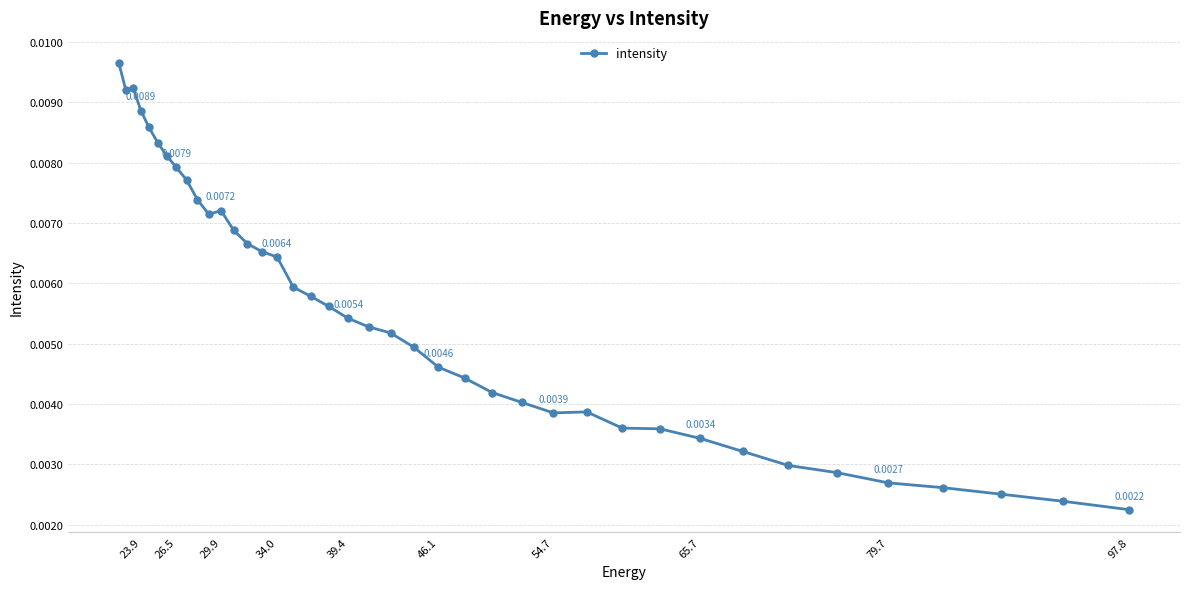

Which has a higher value, 34.0 or 23.9?

23.9